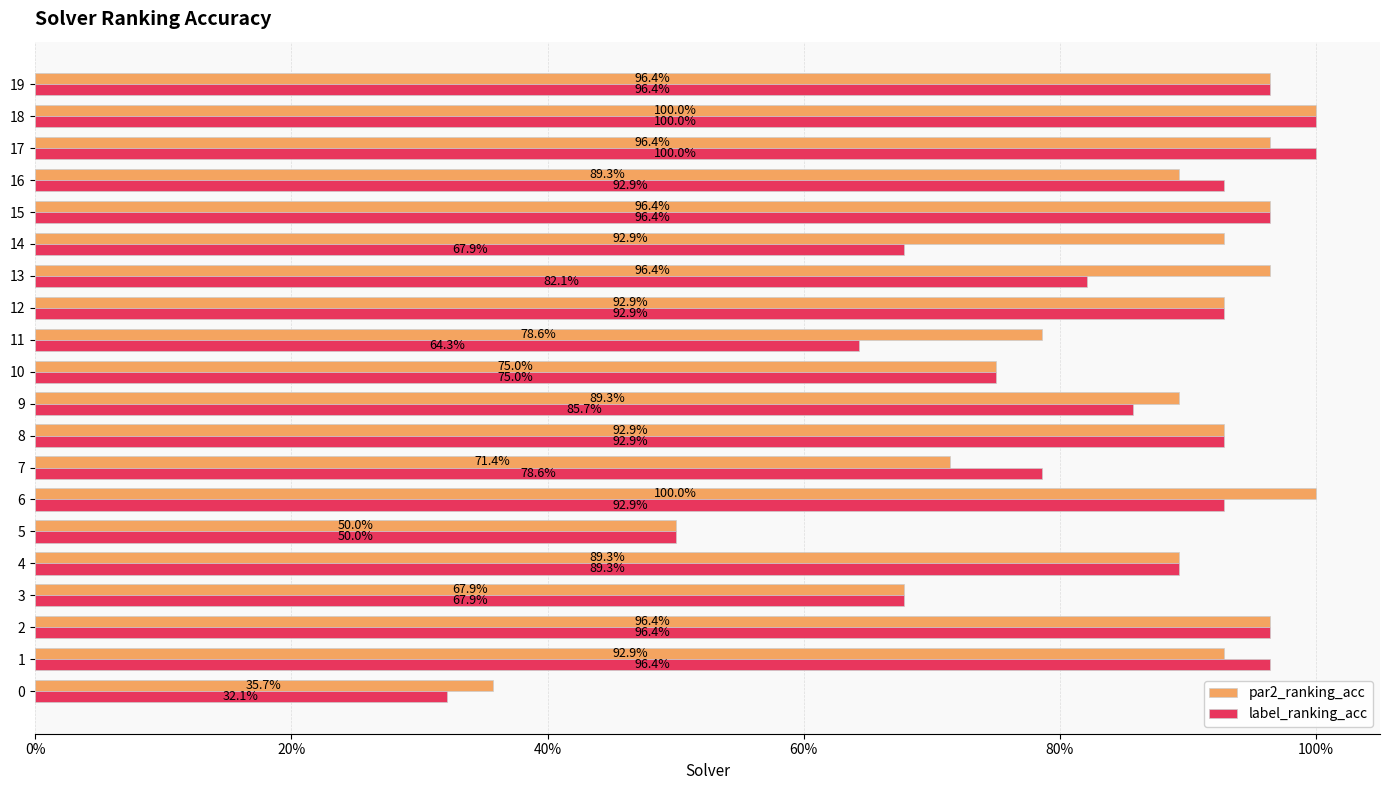

Between 9 and 12, which is larger?

12